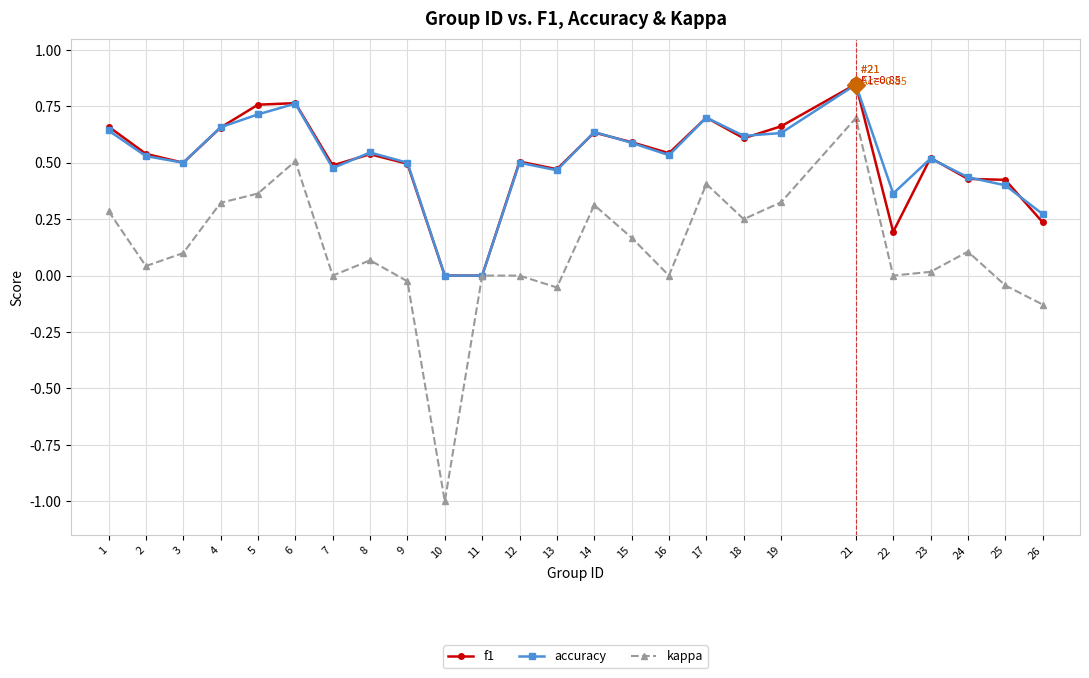

True or false: kappa has more than 2 points higher than both neighbors.

True